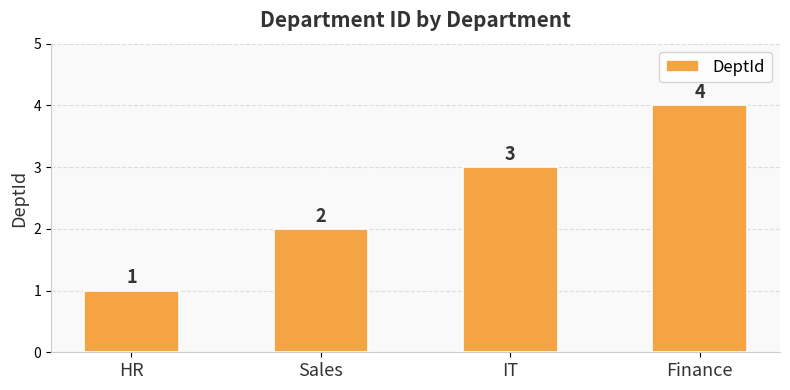

Count the number of data series in this chart.

1